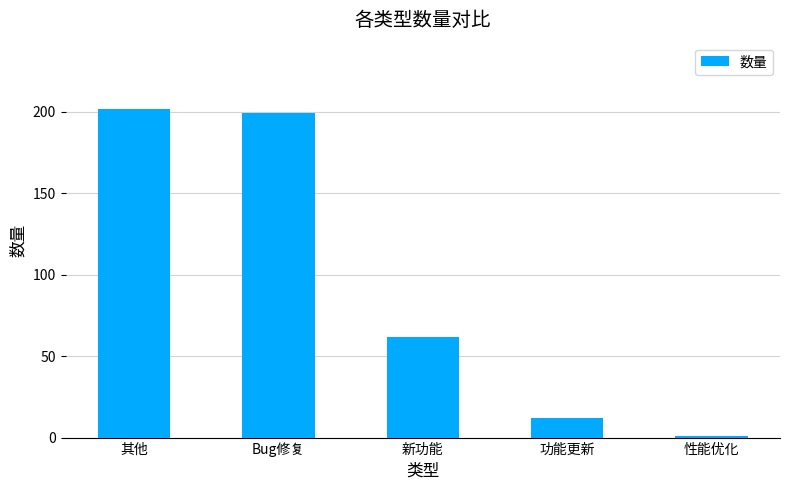

Rank the categories by value from highest to lowest.

其他, Bug修复, 新功能, 功能更新, 性能优化